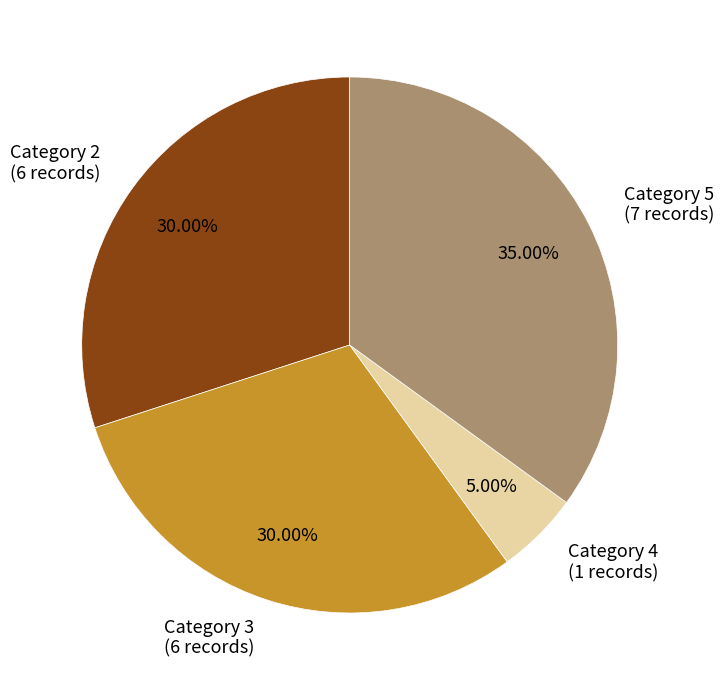

Is there a majority slice in this chart?

No